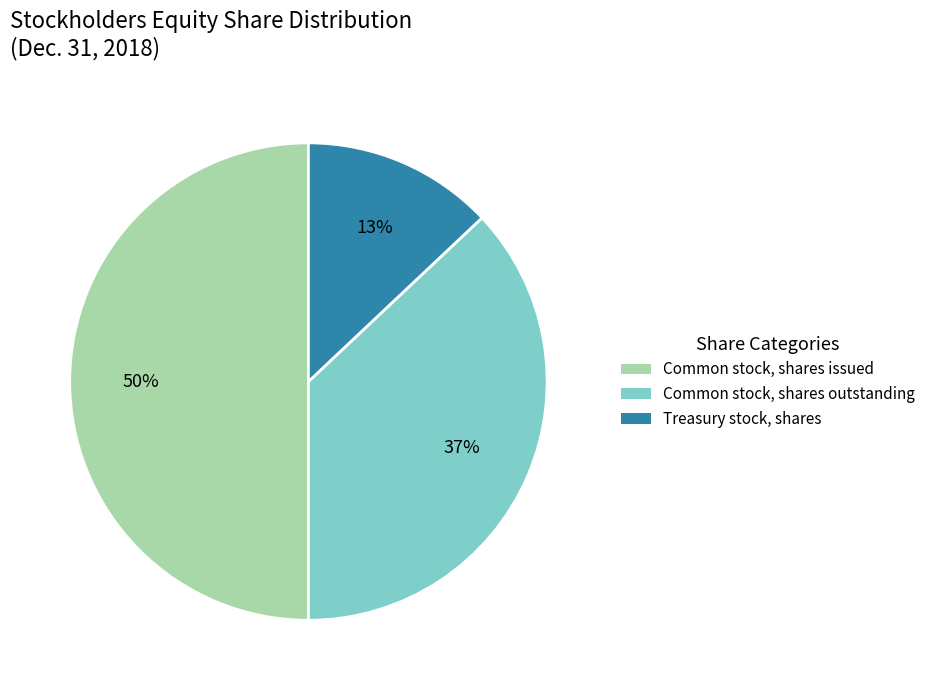

How many segments does this pie chart have?

3